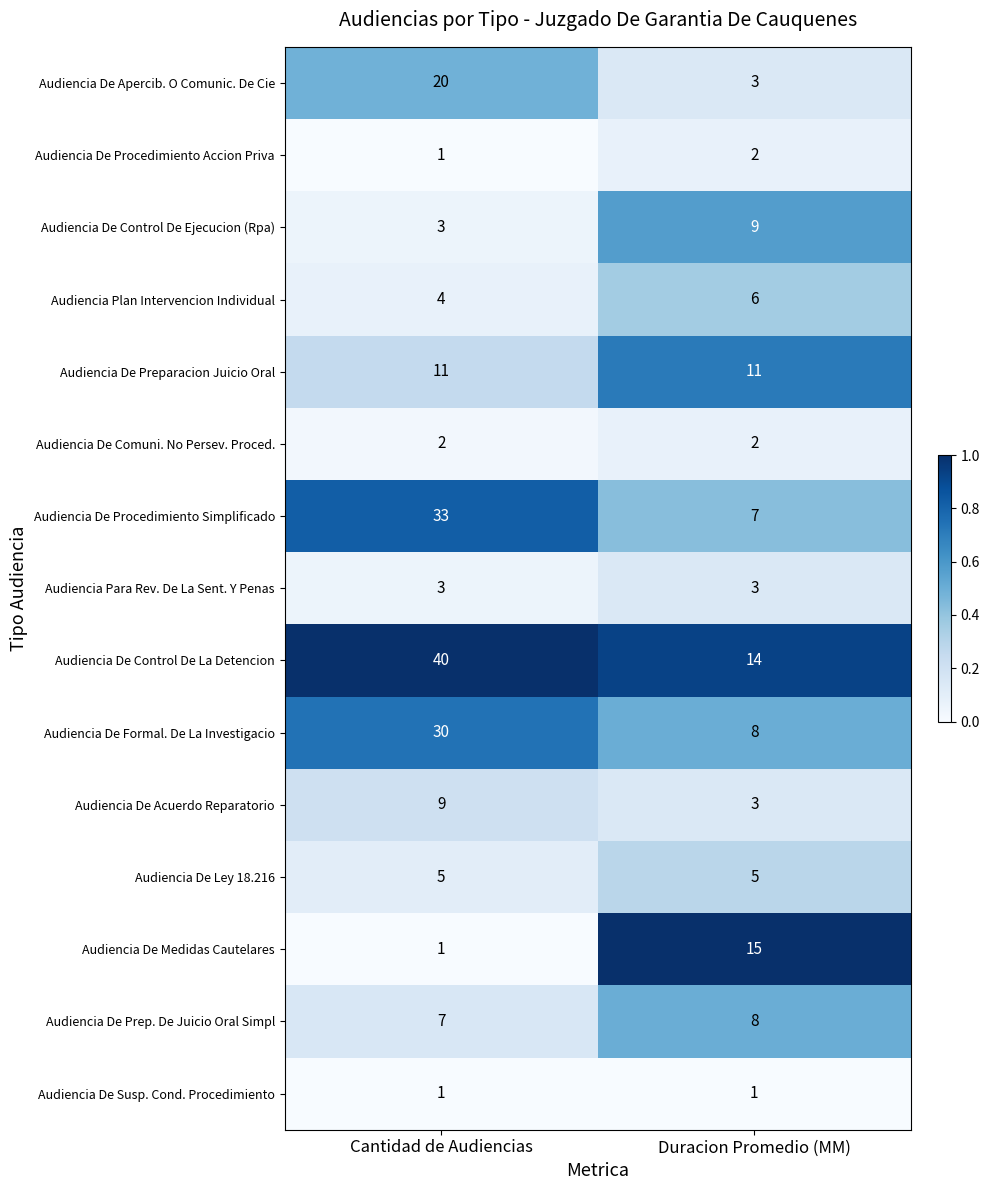

Read the Audiencia De Prep. De Juicio Oral Simpl value at Cantidad de Audiencias.

7